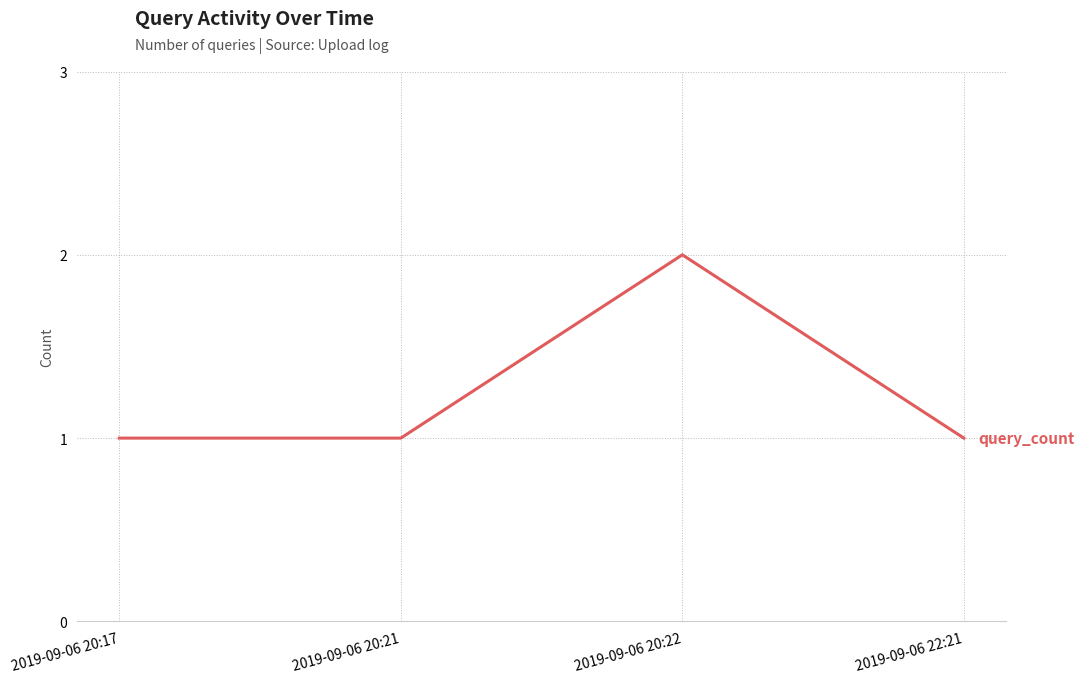

Reading left to right, what are all the values shown in this chart?

2019-09-06 20:17=1	2019-09-06 20:21=1	2019-09-06 20:22=2	2019-09-06 22:21=1